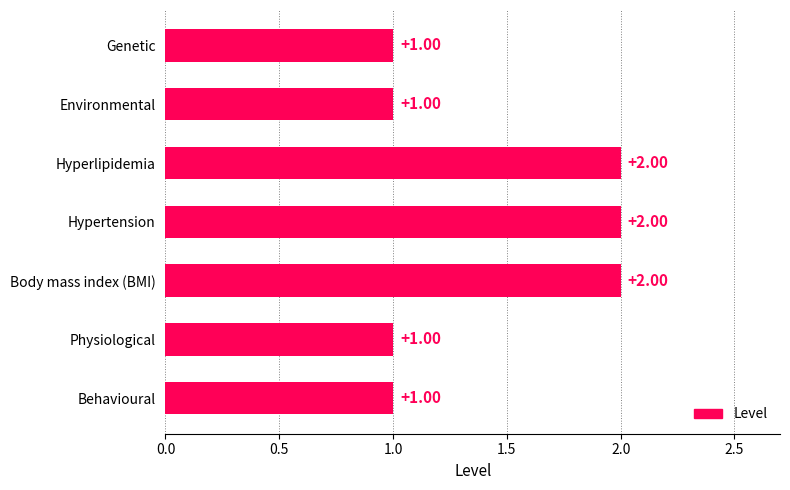

Approximately how many times larger is the value at Physiological compared to Environmental?

1.0